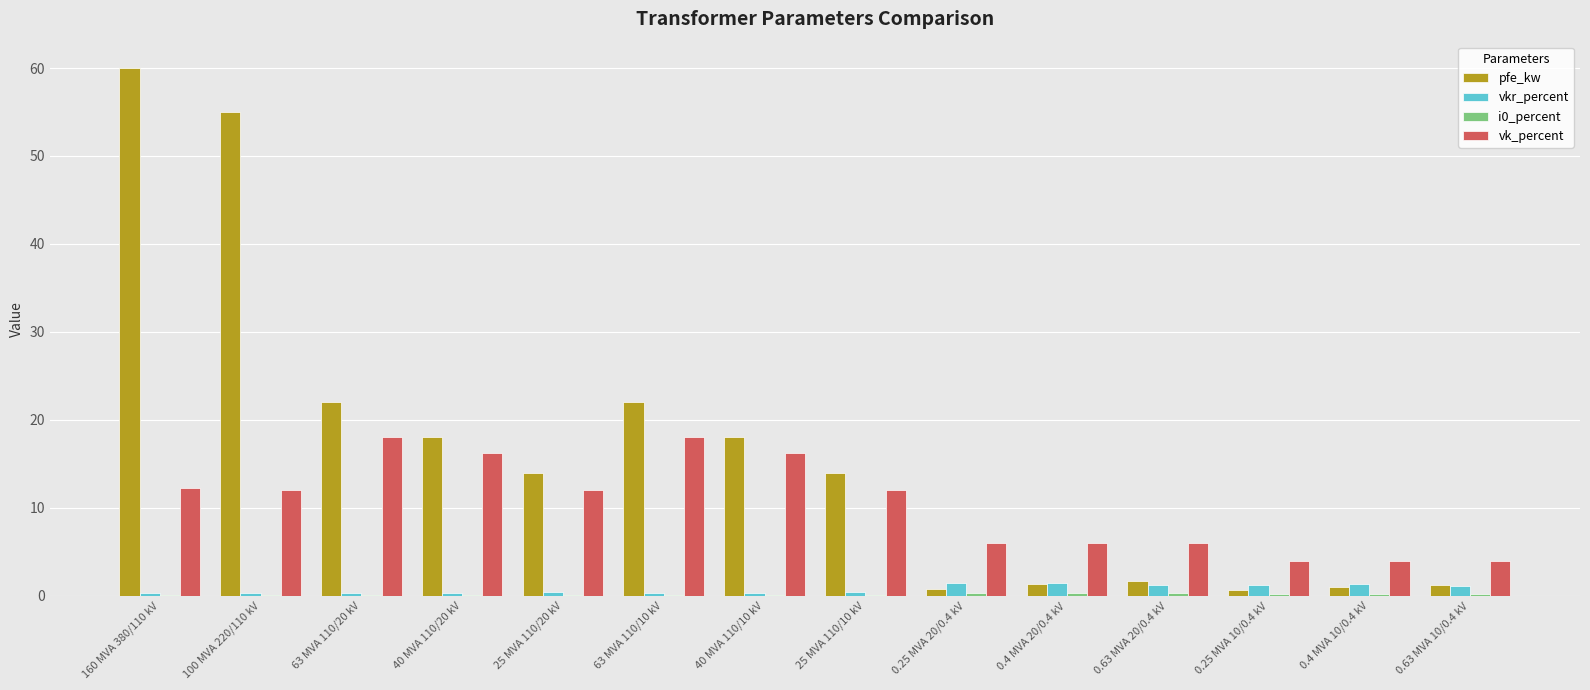

What value does the vkr_percent series have at 0.25 MVA 20/0.4 kV?

1.4